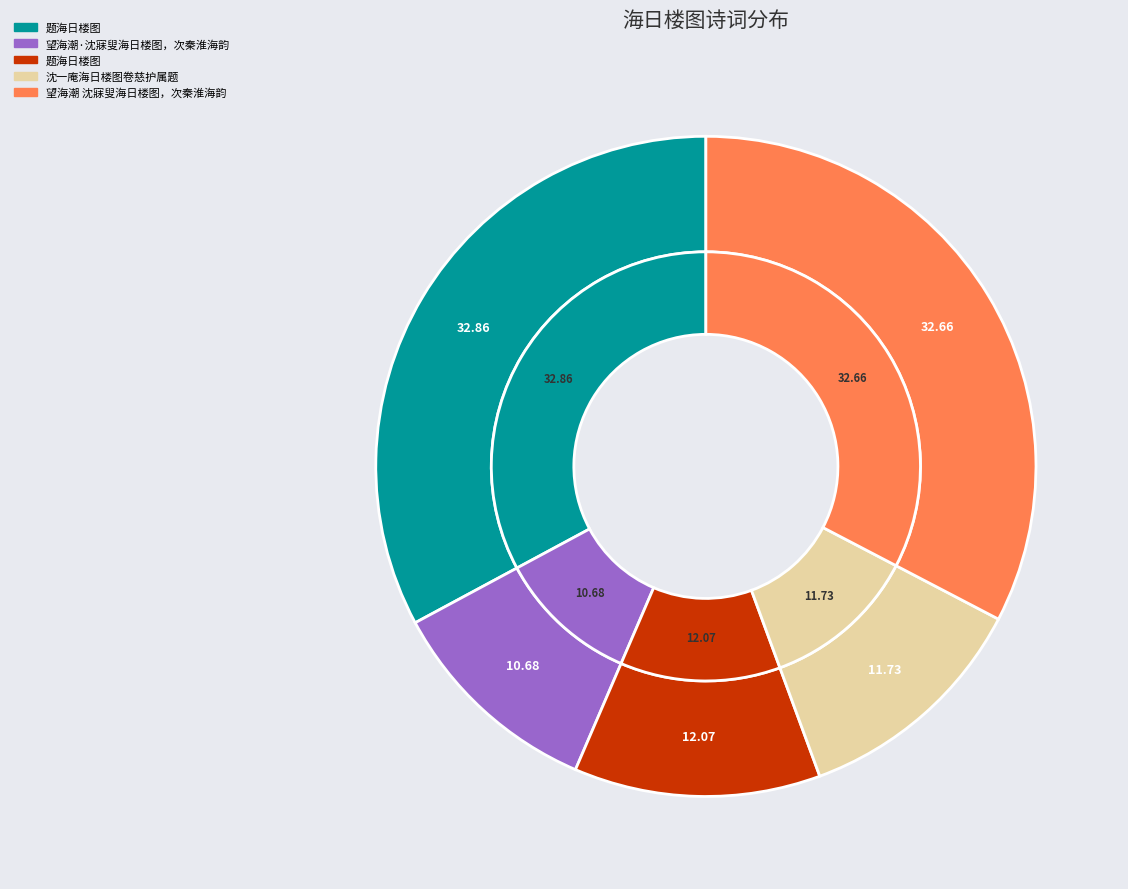

To the nearest percent, what portion does 望海潮·沈寐叟海日楼图，次秦淮海韵 represent?

11%